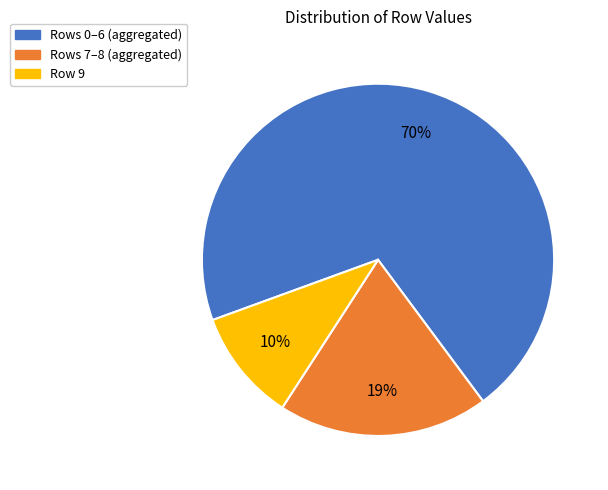

Is there any slice that represents more than half of the pie?

Yes